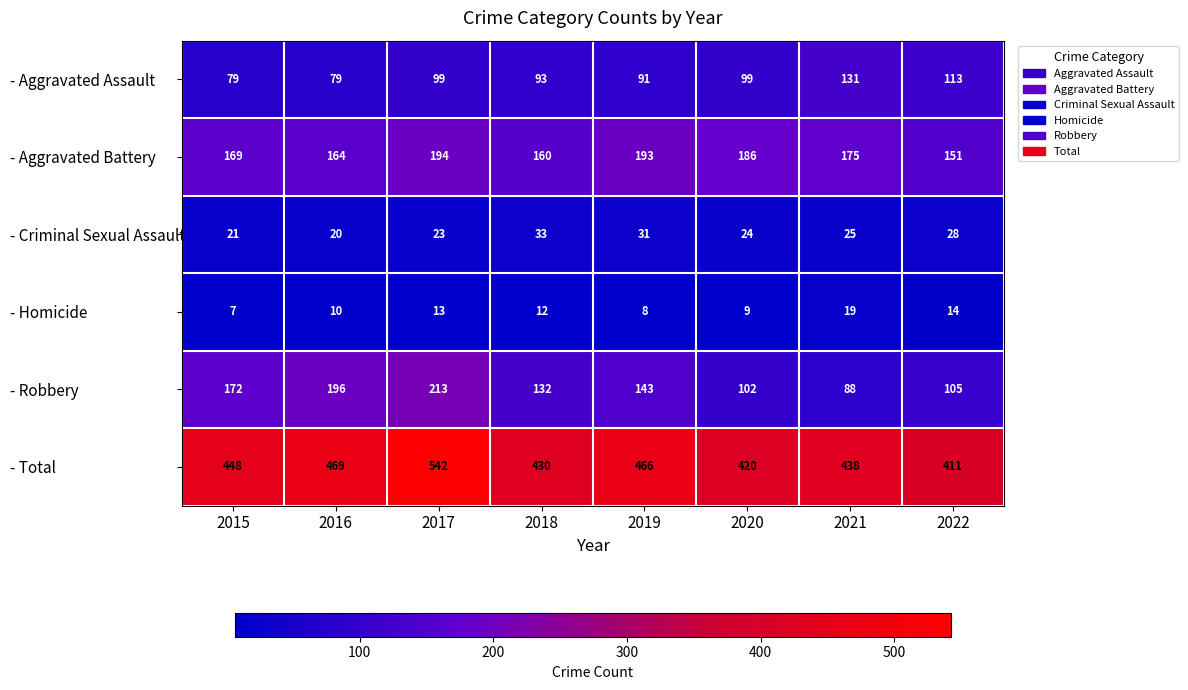

At which label is - Criminal Sexual Assault closest to 26?

2021